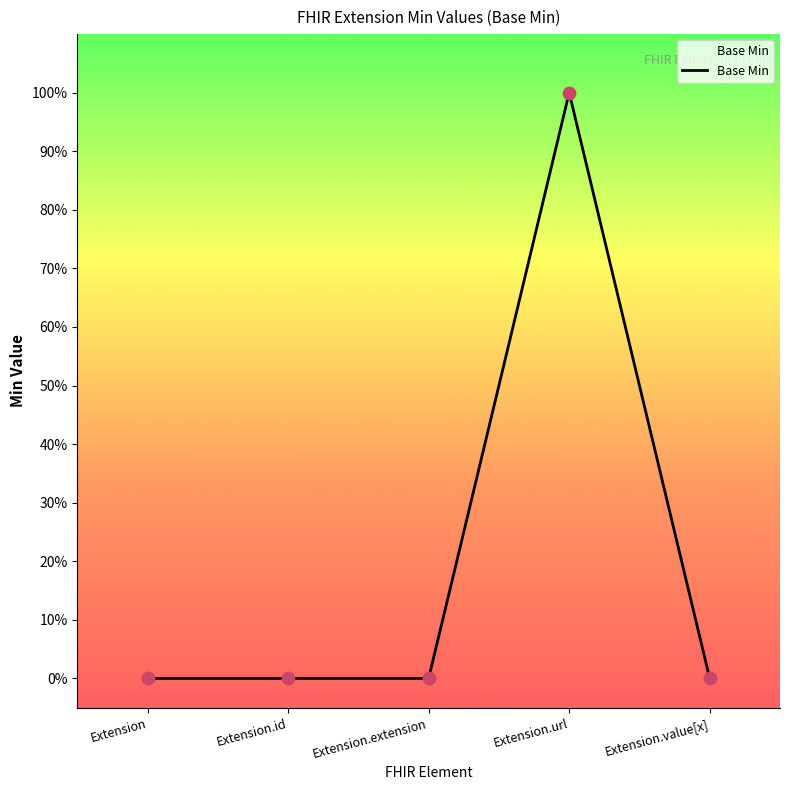

Does the chart have visible grid lines?

No